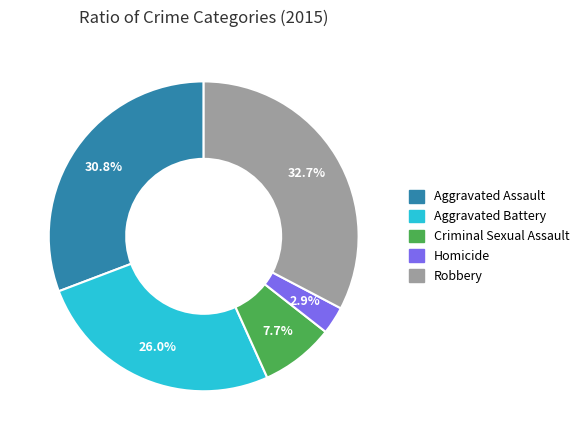

To the nearest percent, what is the difference between the Aggravated Assault and Homicide slice percentages?

28%